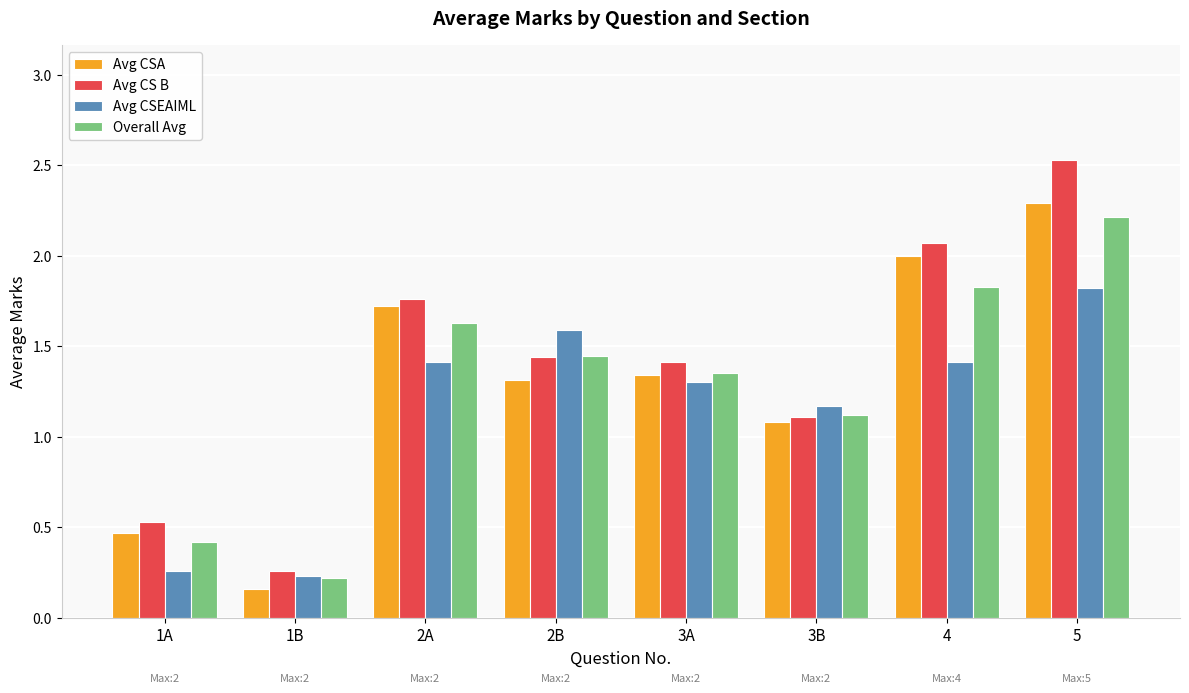

What position from the left is 2A?

3